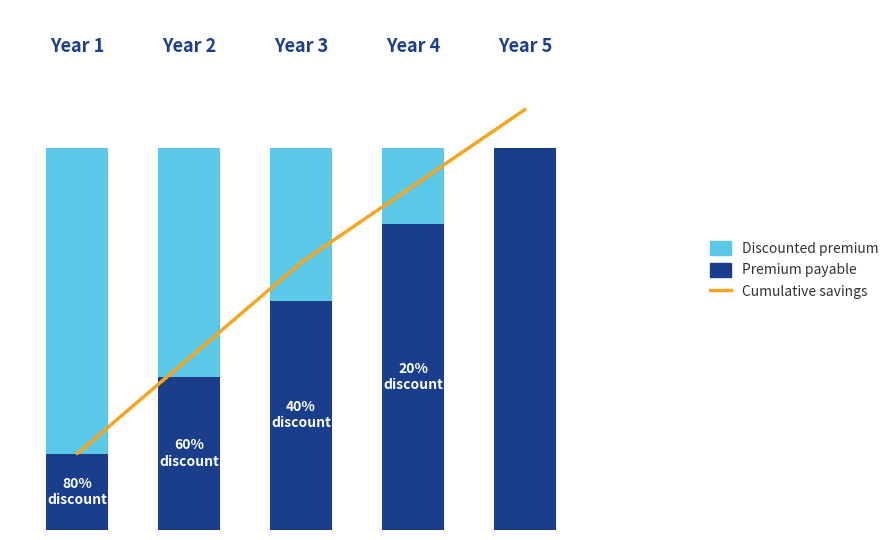

Reading left to right, transcribe all the data shown in this chart.

Cumulative savings: 20	45	70	90	110
Premium payable: 20	40	60	80	100
Discounted premium: 80	60	40	20	0